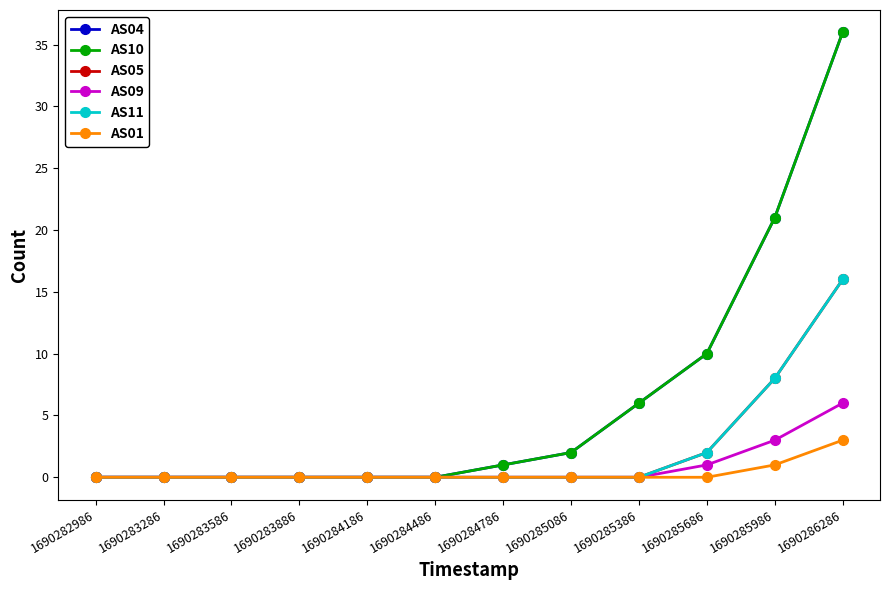

The value of AS10 at 1690284486 is 0. True or false?

True